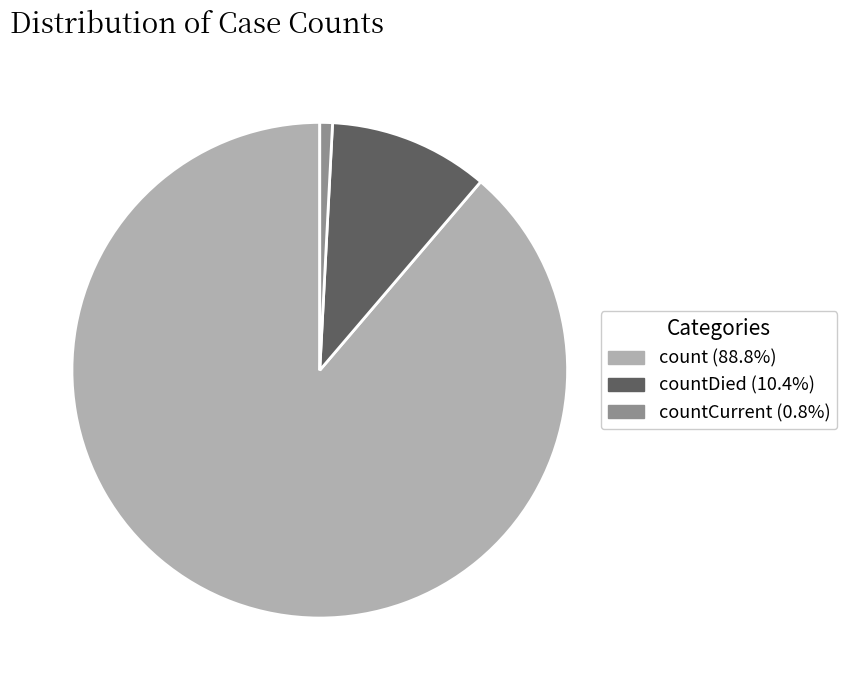

Is there a majority slice in this chart?

Yes